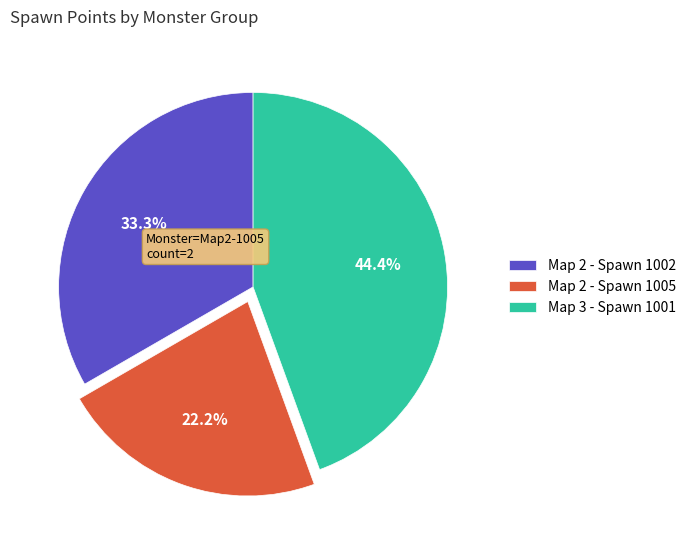

Rank the categories by value from highest to lowest.

Map 3 - Spawn 1001, Map 2 - Spawn 1002, Map 2 - Spawn 1005